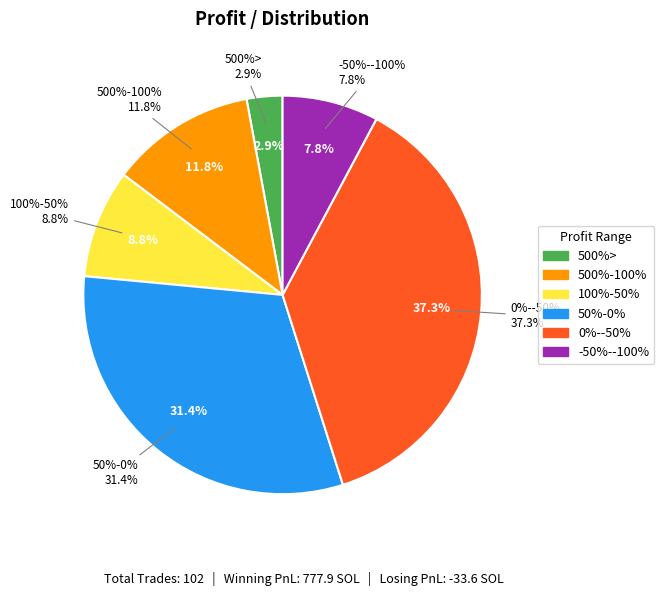

To the nearest percent, what is the difference between the largest and smallest slice percentages?

34%